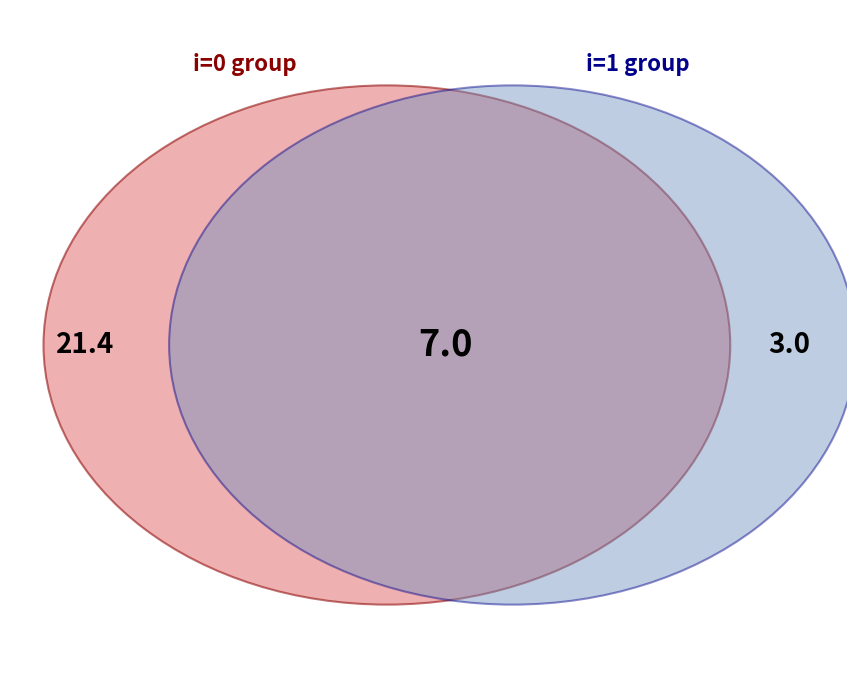

Combined, do 2 and 0 account for over 50%?

No